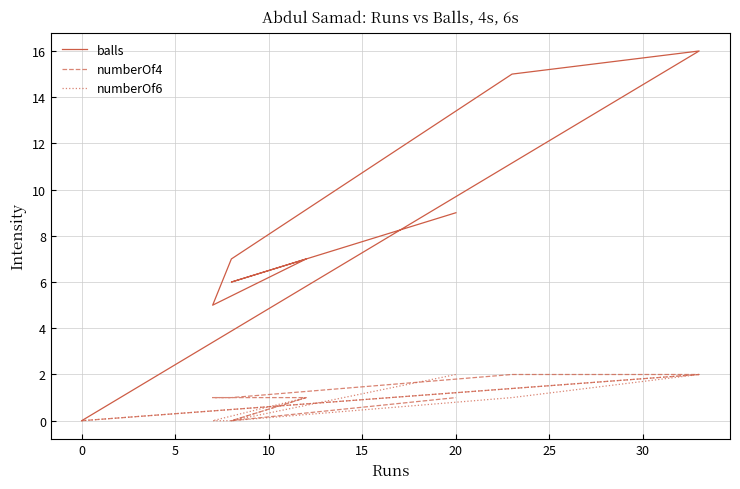

Is the value of balls at 10 greater than the value of numberOf4 at 5?

Yes